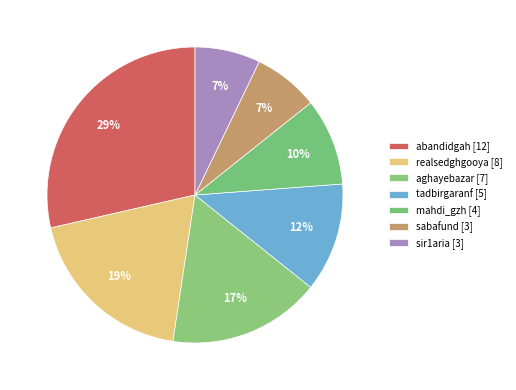

Between abandidgah [12] and realsedghgooya [8], which is larger?

abandidgah [12]